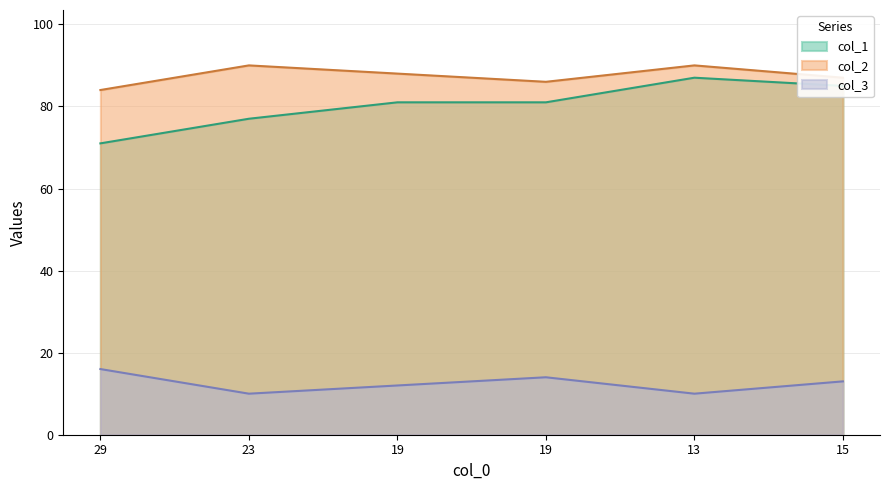

What are all the series names shown in the legend?

col_1, col_2, col_3